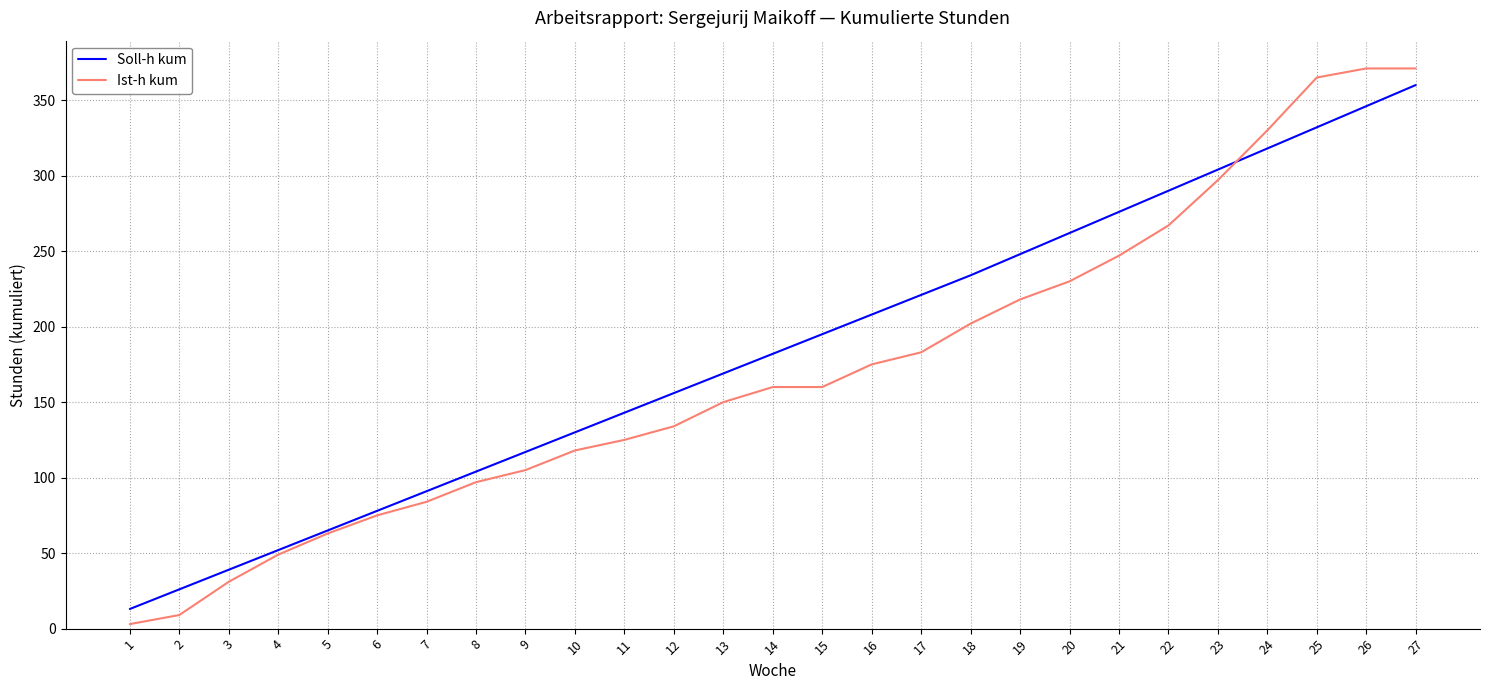

Where is Ist-h kum nearest to the value 187?

17